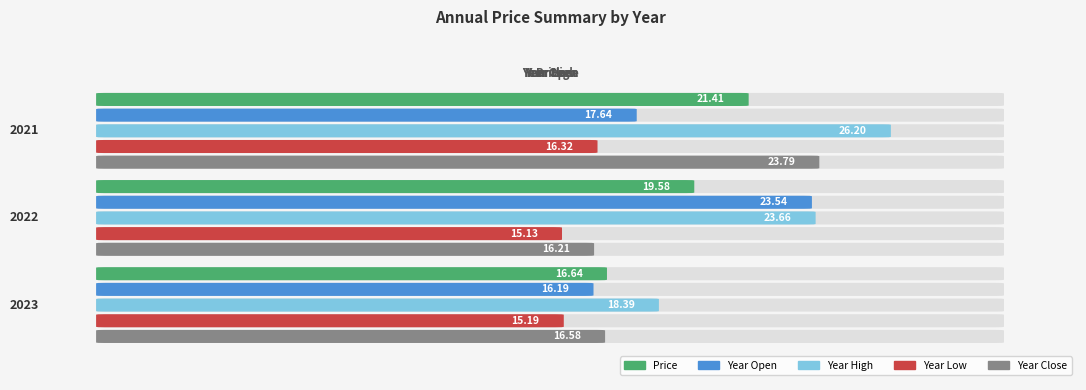

Reading right to left, transcribe all the data shown in this chart.

price: 2023=16.6	2022=19.6	2021=21.4
year_open: 2023=16.2	2022=23.5	2021=17.6
year_high: 2023=18.4	2022=23.7	2021=26.2
year_low: 2023=15.2	2022=15.1	2021=16.3
year_close: 2023=16.6	2022=16.2	2021=23.8